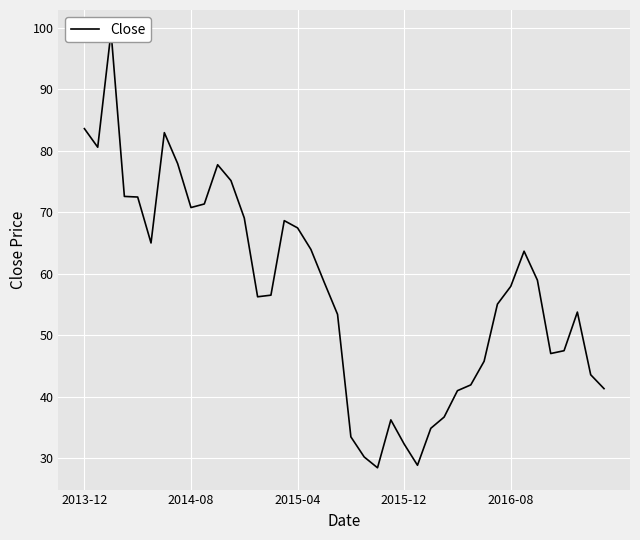

How many points are higher than both their immediate neighbors (excluding endpoints)?

7